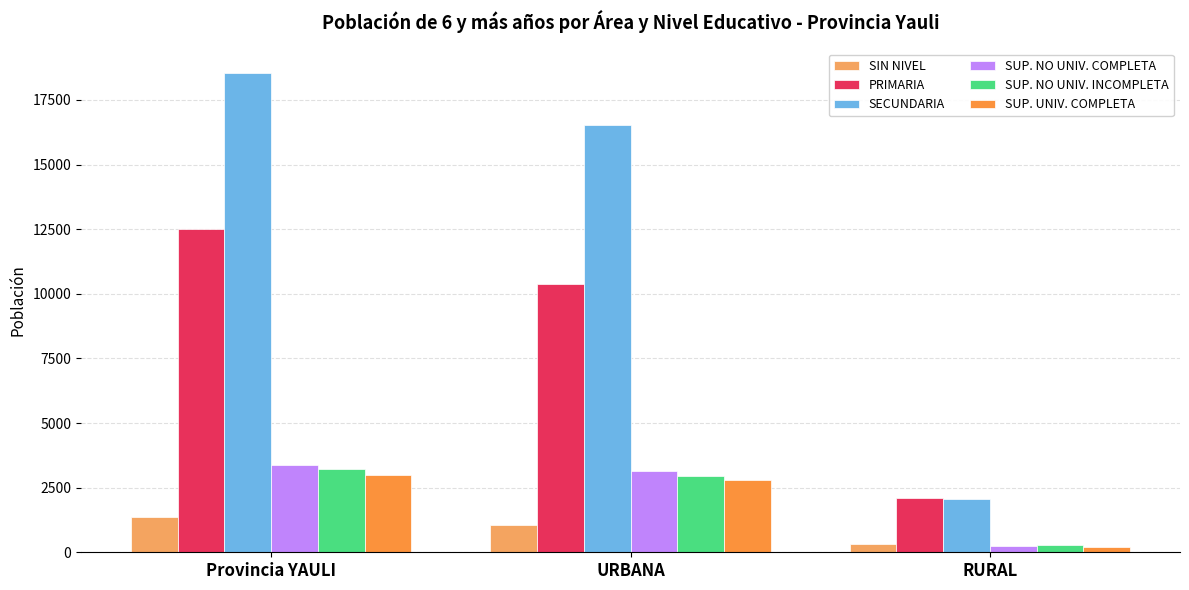

How many data points does each series have?

3